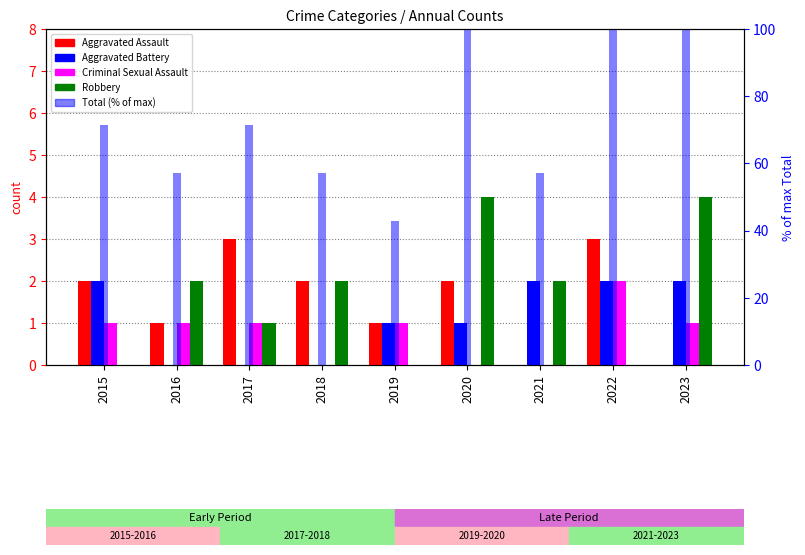

Which series has the largest range (max minus min)?

Total (% of max)